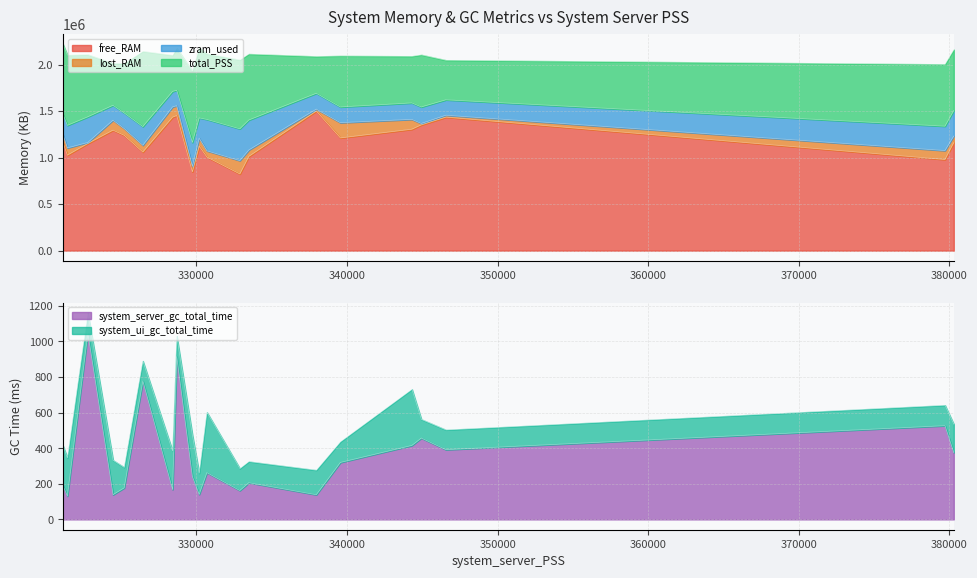

How many data points in system_server_gc_total_time are less than 262?

10